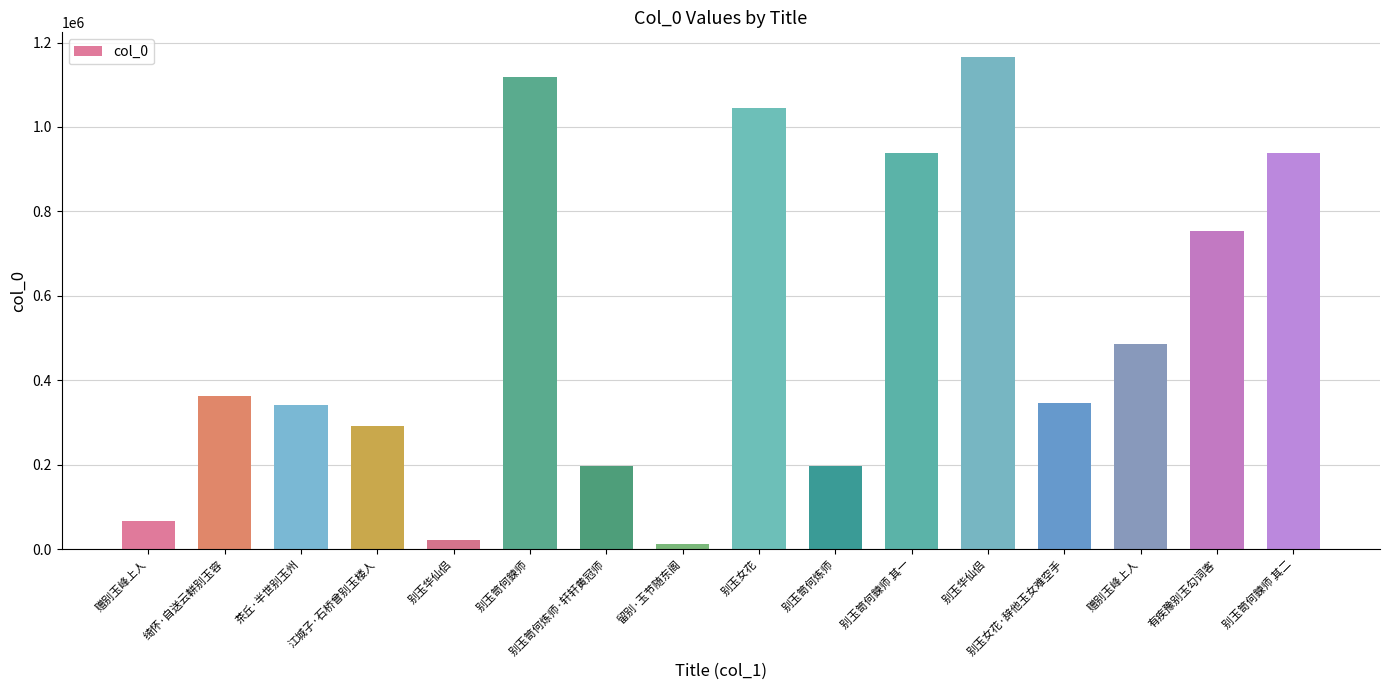

Between 茶丘·半世别玉州 and 绮怀·自送云軿别玉容, which is larger?

绮怀·自送云軿别玉容